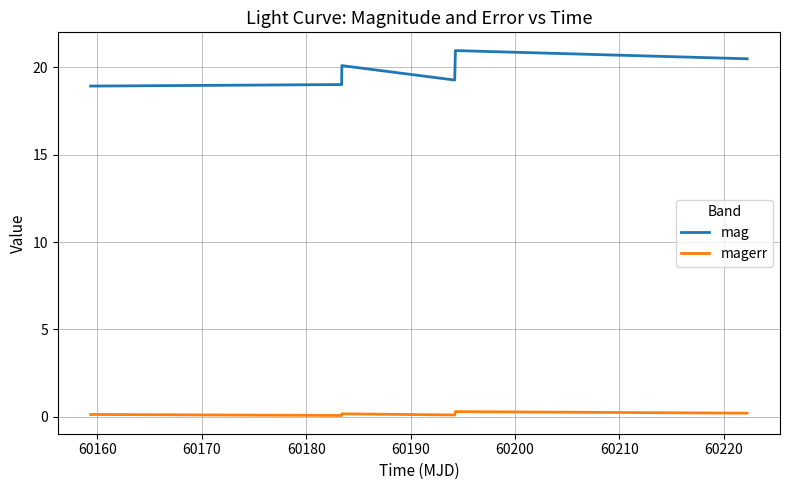

True or false: magerr and mag intersect in this chart.

False